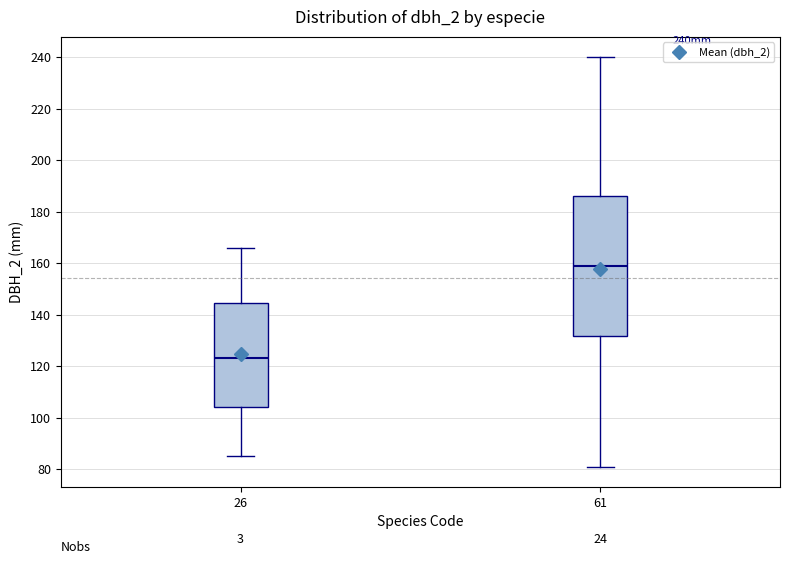

Reading left to right, read every box against the y-axis: the position of its median line, the range the box covers, and the ends of its whiskers. The values are not printed on the chart, so give them approximately, as read against the axis.

26: median 124, box 104 to 144, whiskers 86 to 166
61: median 160, box 132 to 186, whiskers 82 to 240